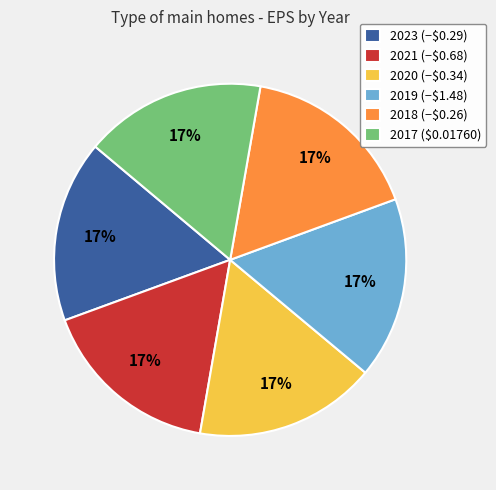

The 2020 (−$0.34) slice represents 31% of the pie. True or false?

False